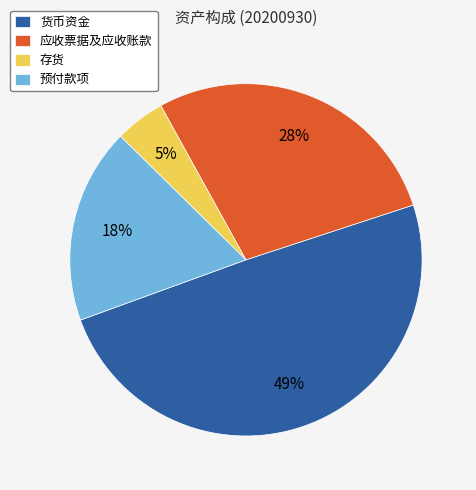

To the nearest percent, what percentage of the pie is 应收票据及应收账款?

28%